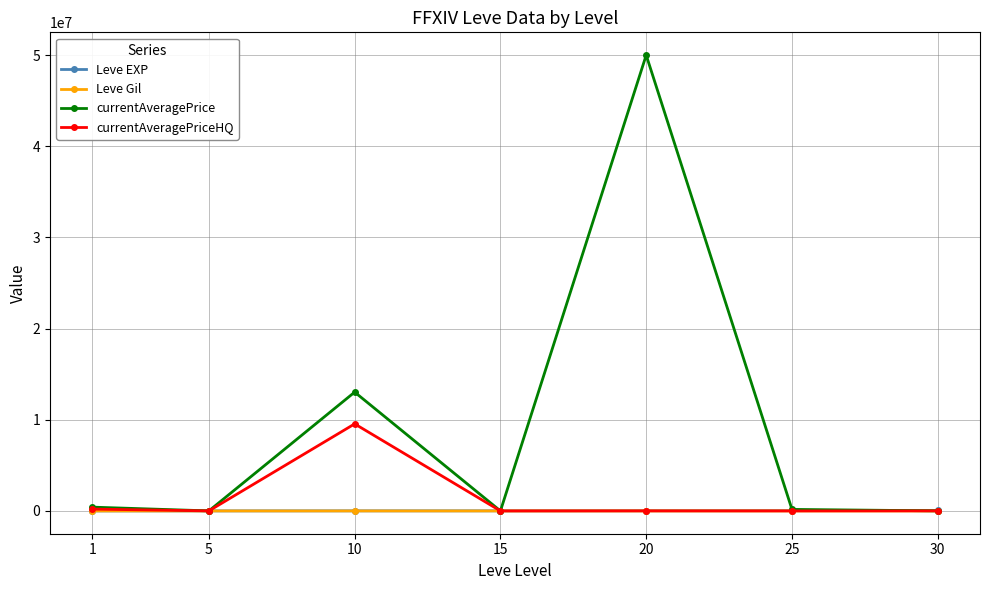

At which category is the sum across all series the highest?

20